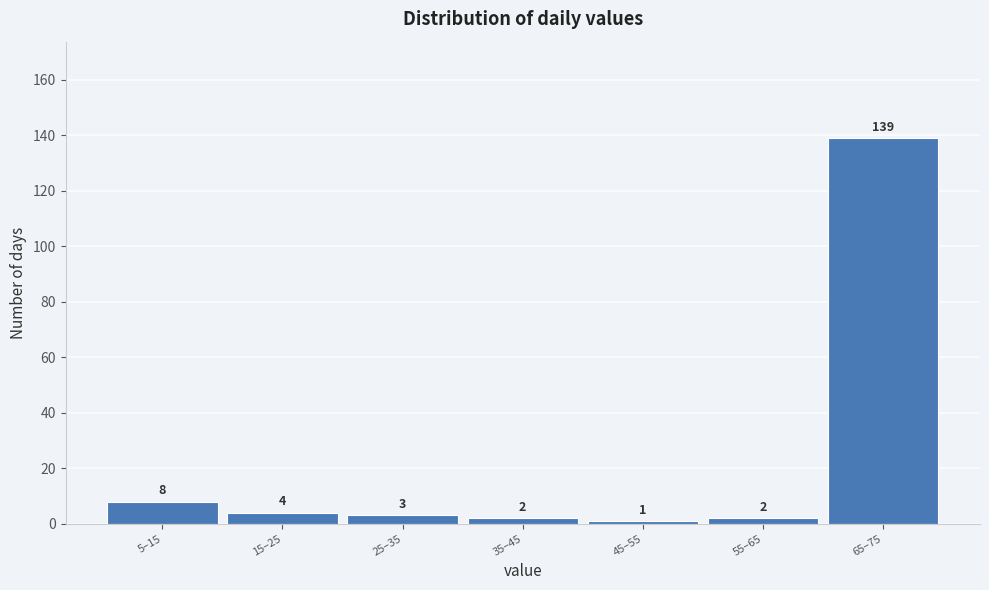

Reading left to right, transcribe all the data shown in this chart.

8	4	3	2	1	2	139